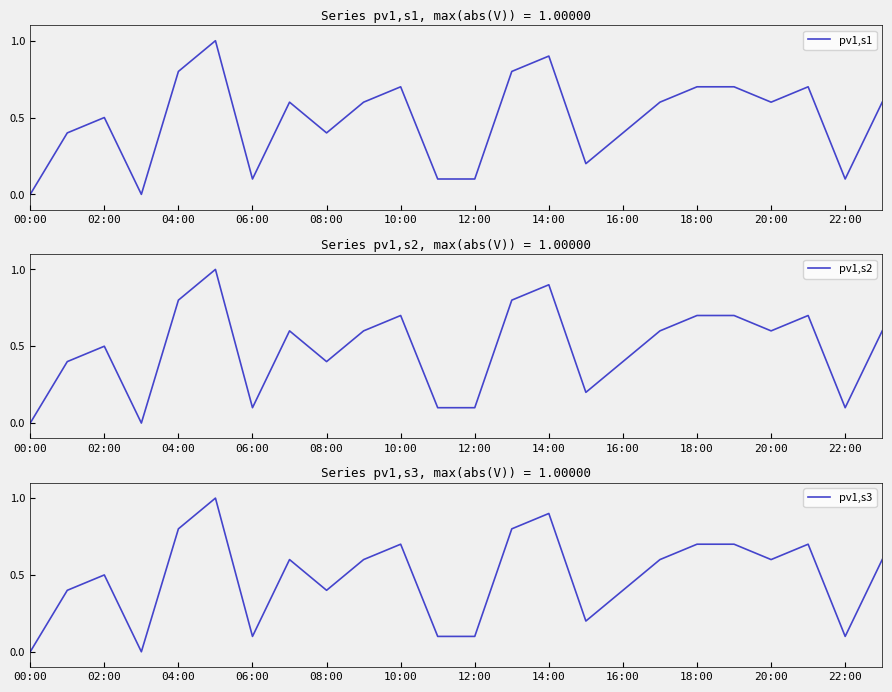

The value of pv1,s1 at 04:00 is 0.8. True or false?

True